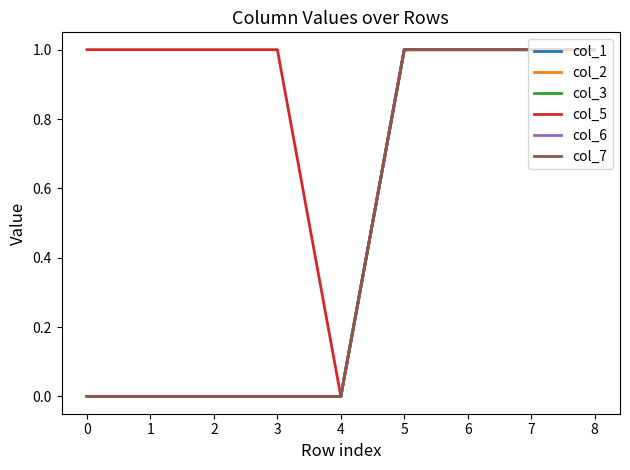

Is this an area chart (filled region under the line)?

No